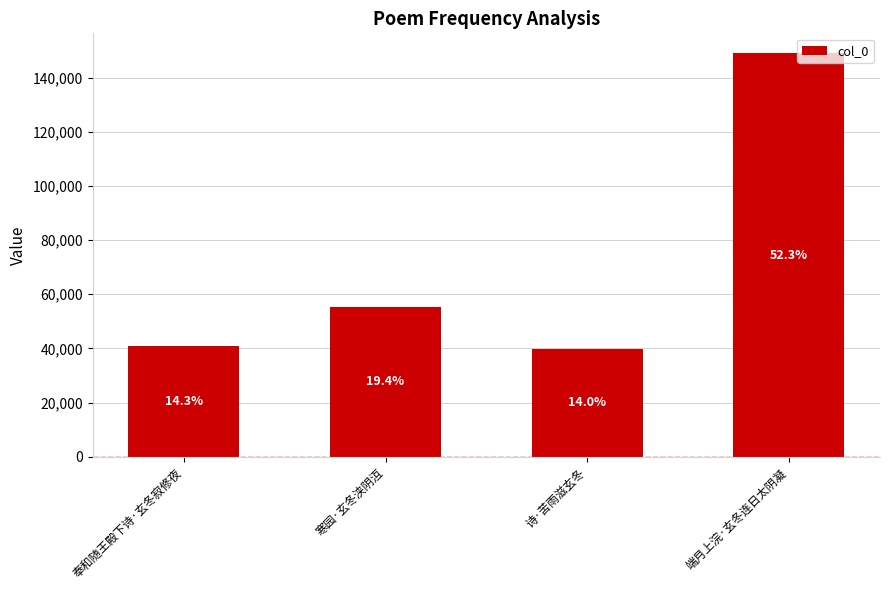

The value at 奉和随王殿下诗·玄冬寂修夜 is 40712. True or false?

True